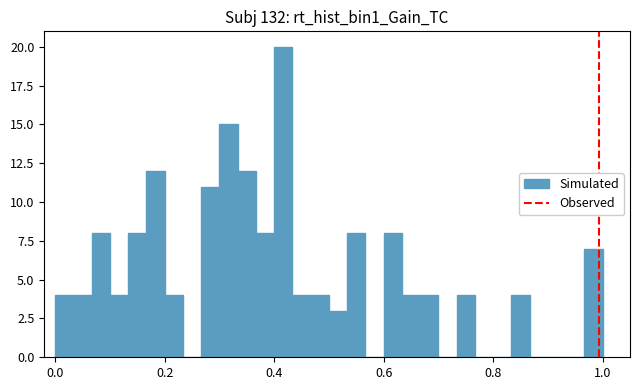

Read against the x-axis, roughly where is the centre of the tallest bar?

0.42